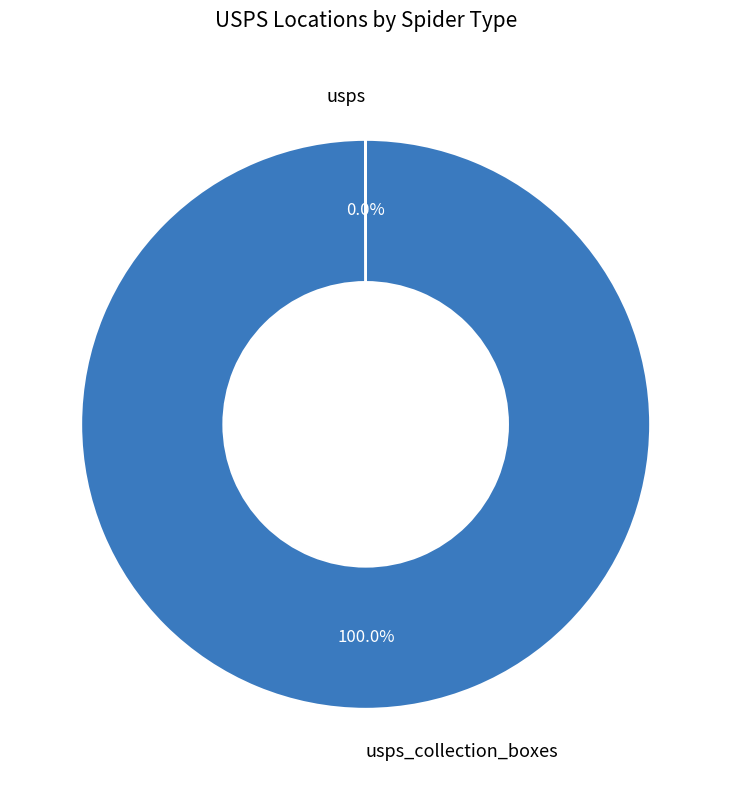

Is it true that usps_collection_boxes is 100% of the pie?

True